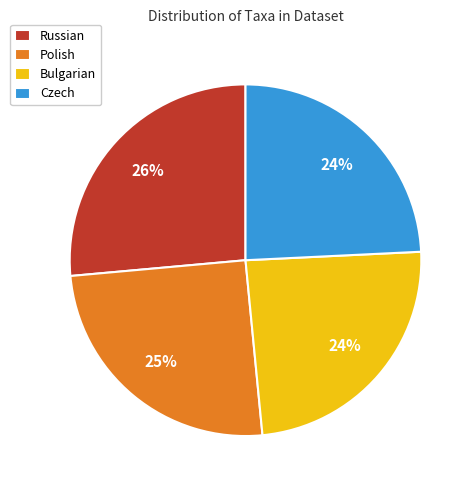

The Bulgarian slice represents 24% of the pie. True or false?

True